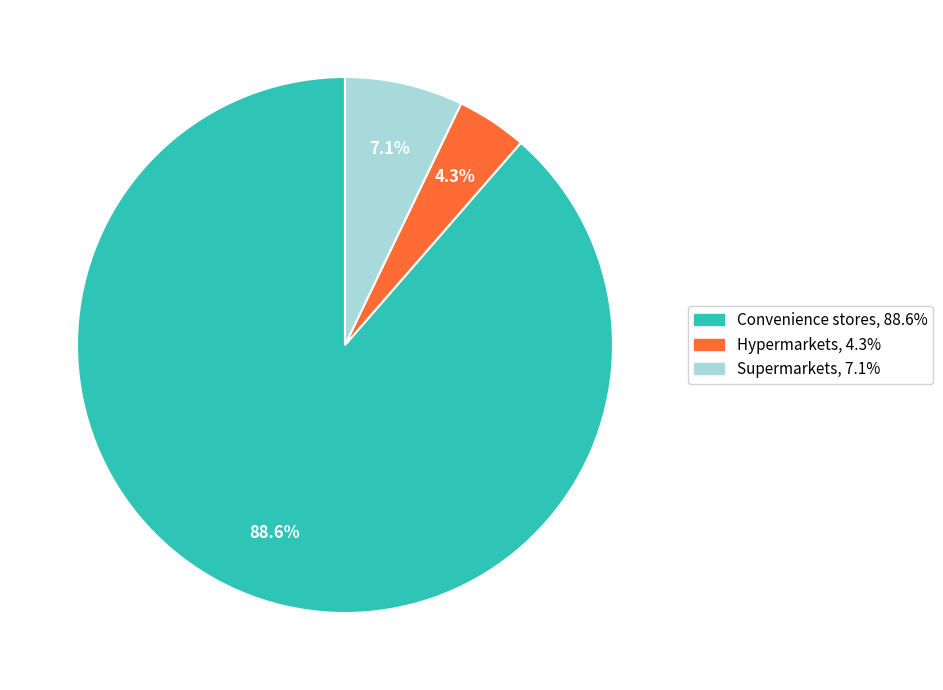

Which category has the biggest portion of the pie?

Convenience stores